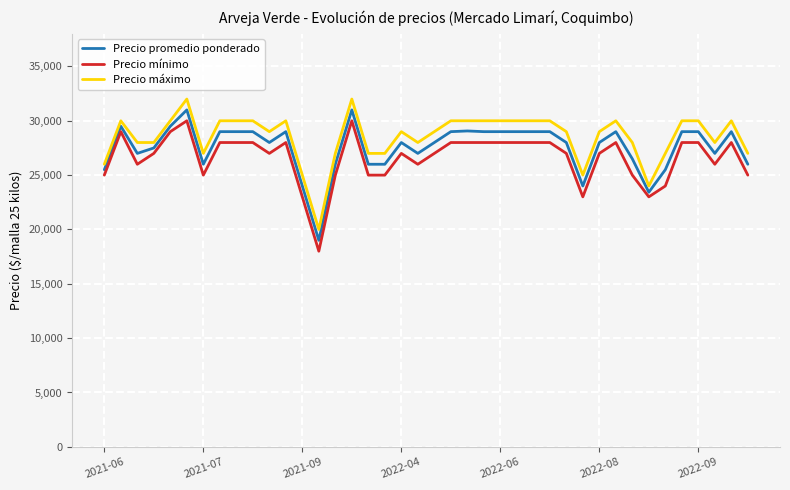

True or false: Precio promedio ponderado and Precio mínimo cross at least once.

False